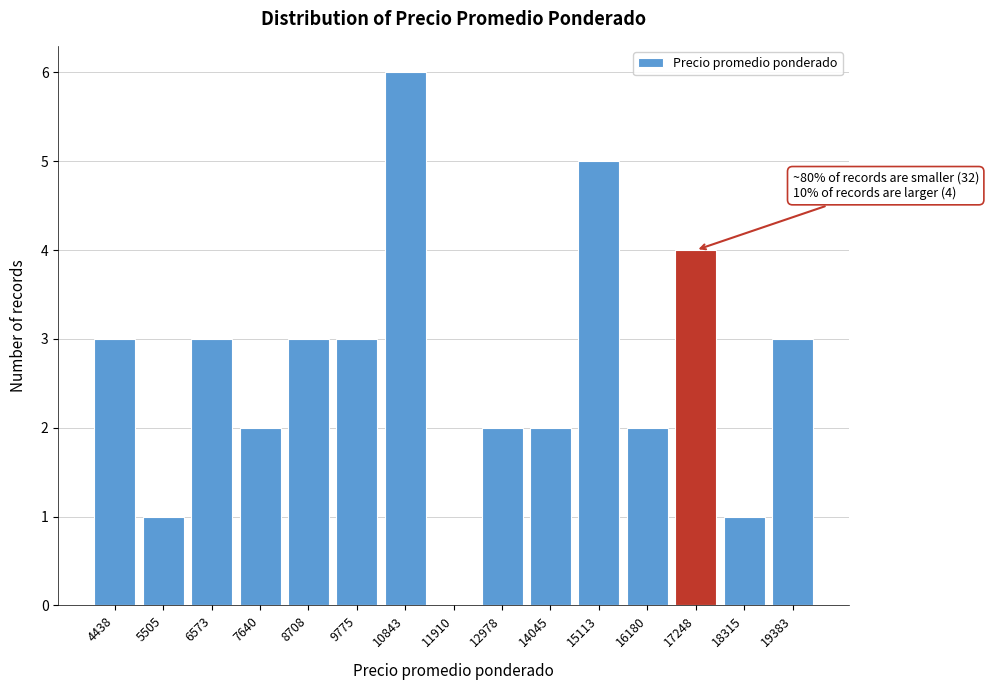

Reading left to right, what are all the values shown in this chart?

4438=3	5505=1	6573=3	7640=2	8708=3	9775=3	10843=6	11910=0	12978=2	14045=2	15113=5	16180=2	17248=4	18315=1	19383=3